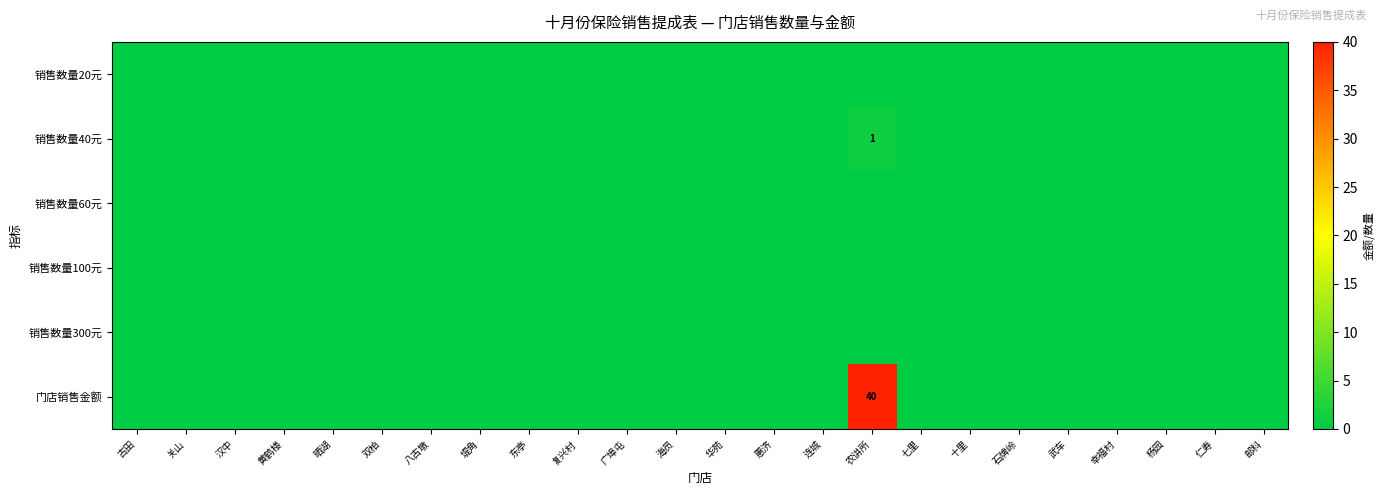

True or false: 销售数量40元 has a value of 0 at 农讲所.

False